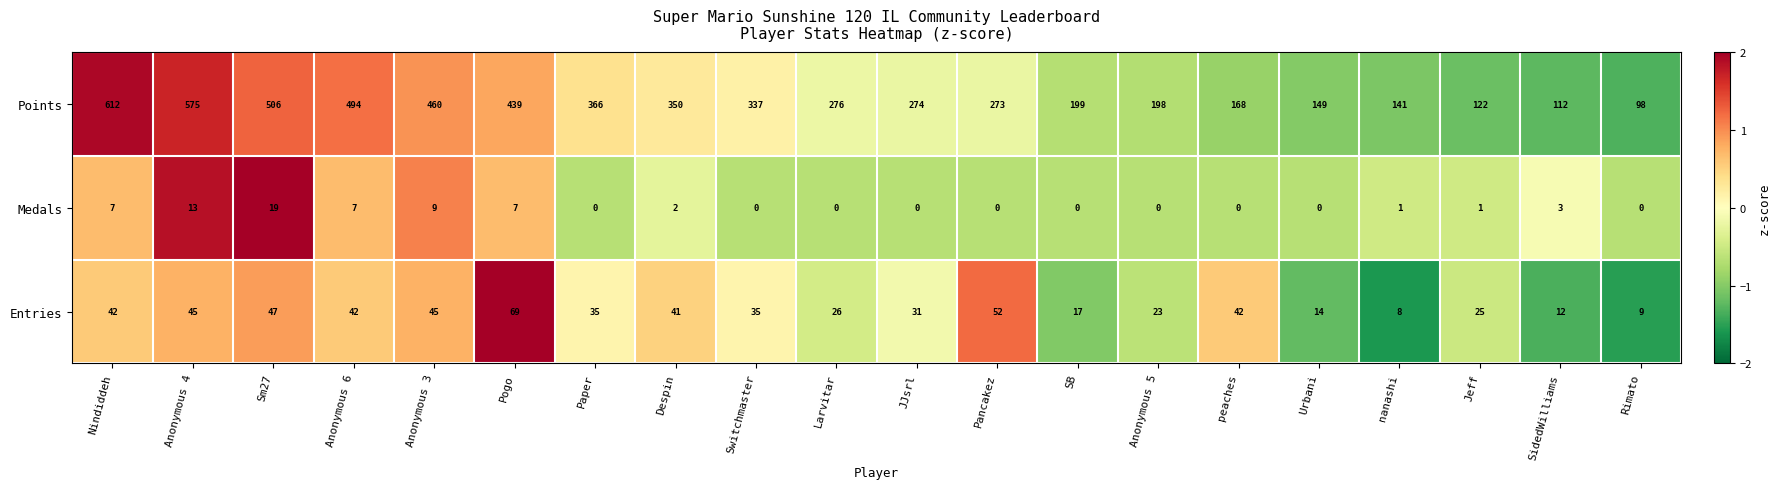

The Points series shows 612 at Nindiddeh. True or false?

True